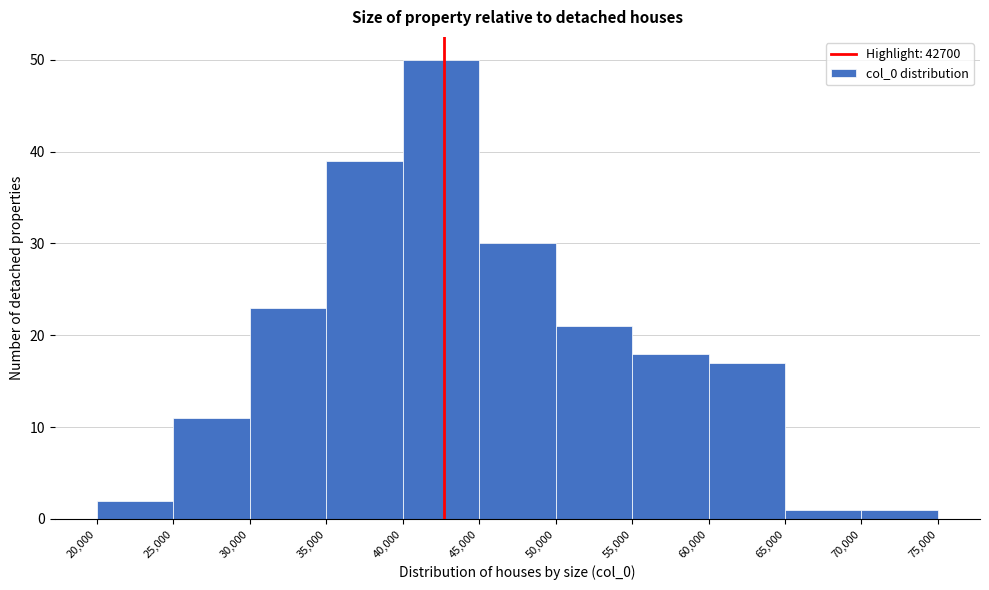

Over which range of the x-axis is the bar tallest?

40,000 to 45,000